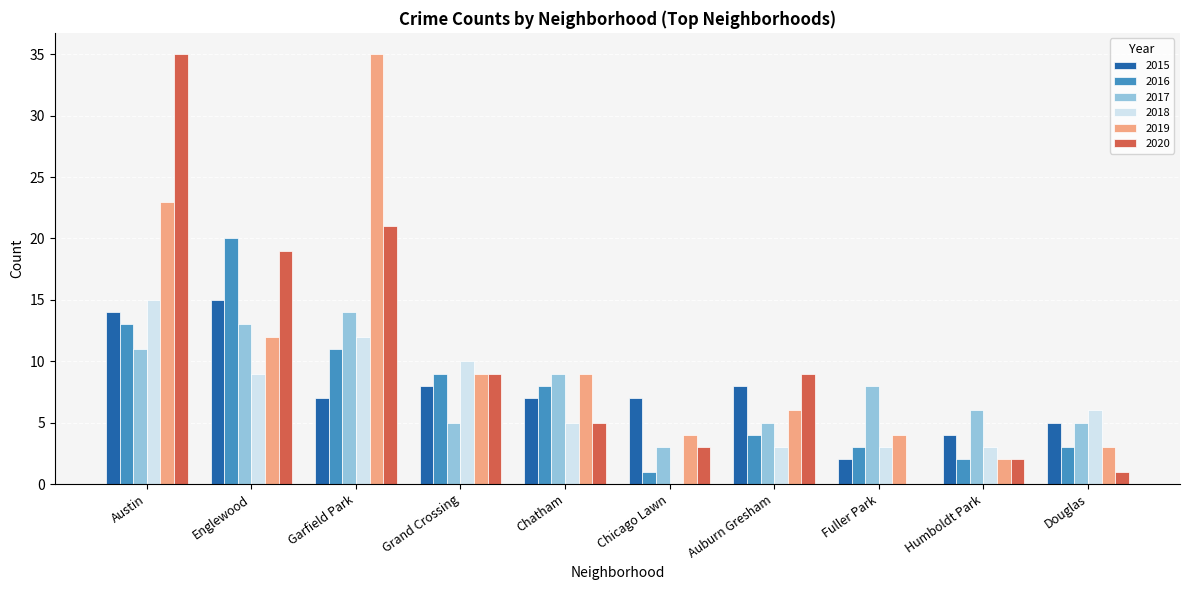

At which category is the sum across all series the highest?

Austin